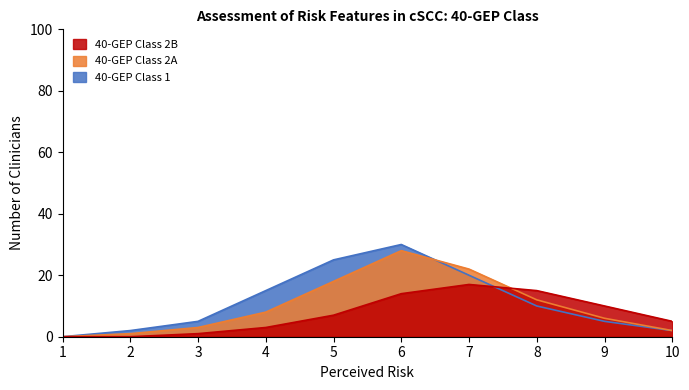

At which category does the chart reach its peak across all series?

6